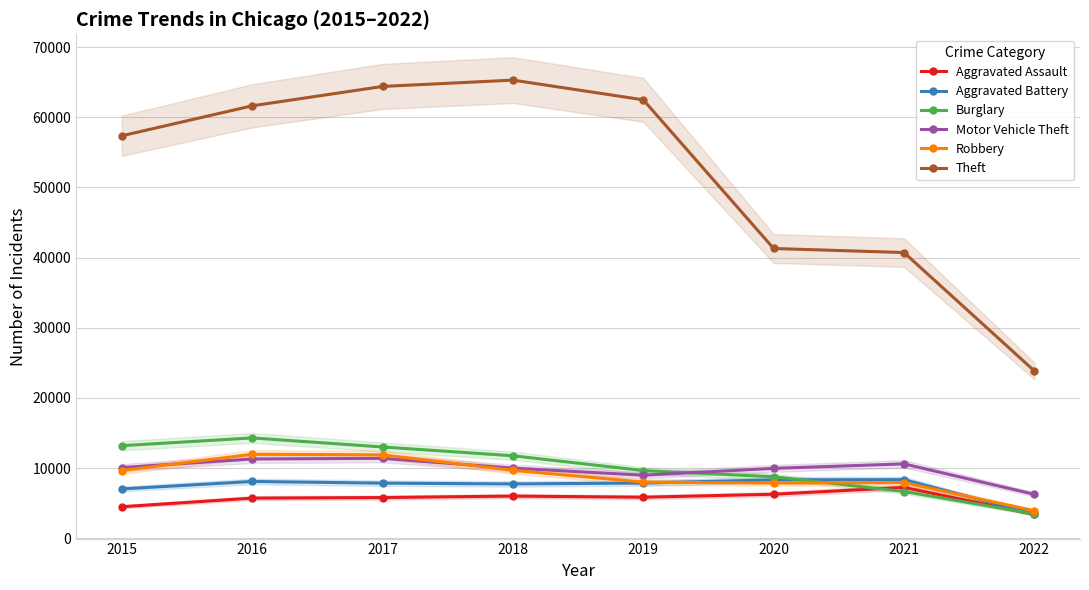

Where is Burglary nearest to the value 8877?

2020